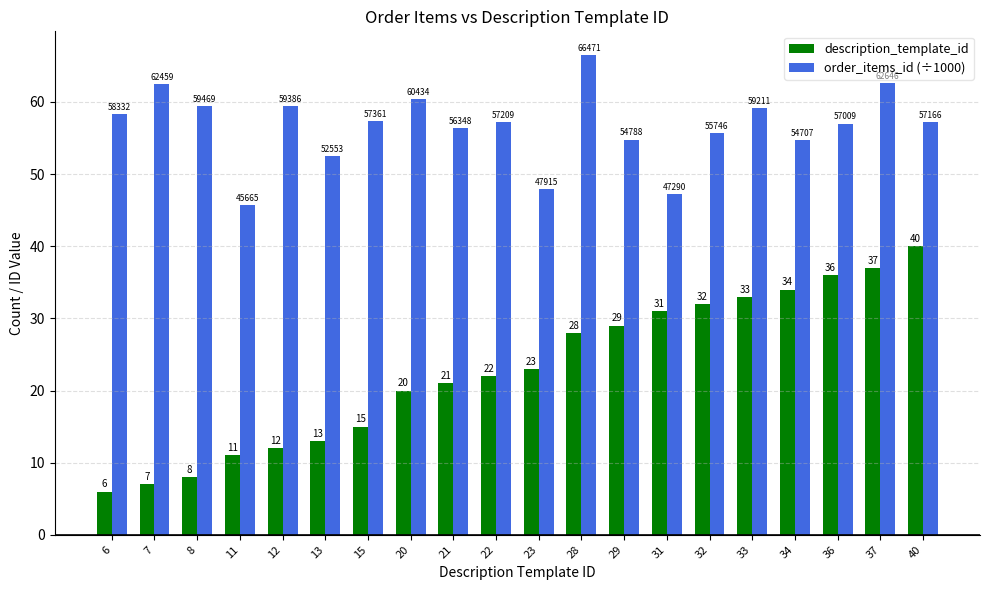

Between 6 and 15, which series saw the biggest shift?

description_template_id